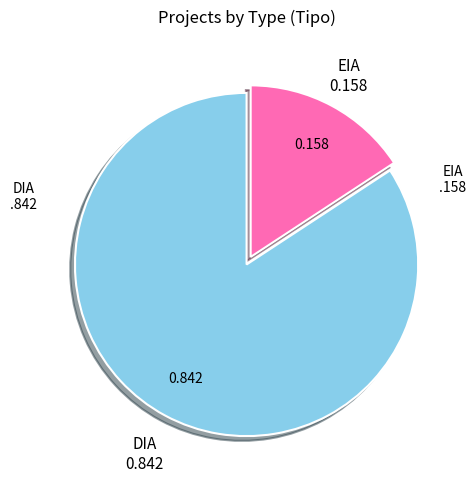

Is there any slice that represents more than half of the pie?

Yes